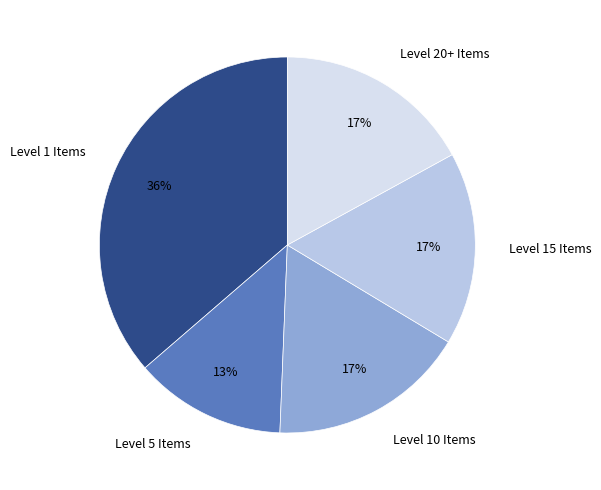

To the nearest percent, what portion does Level 1 Items represent?

36%